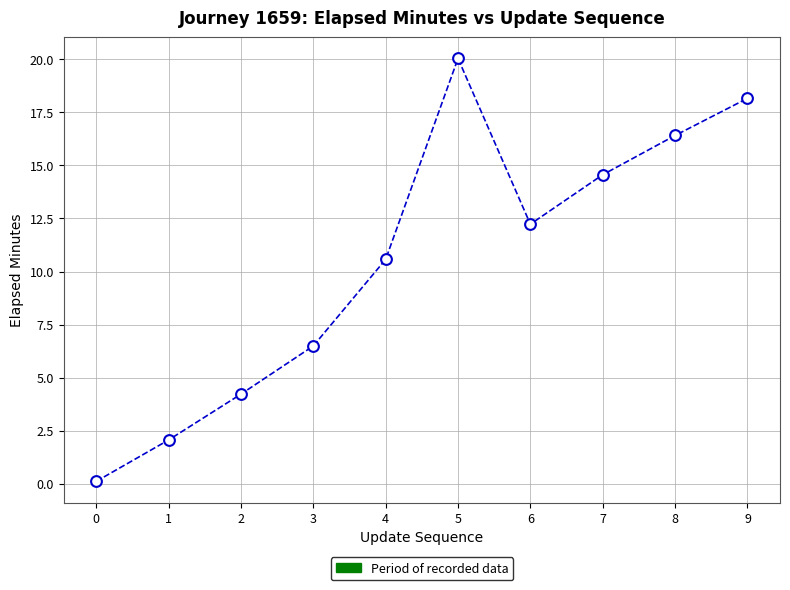

What is the average Y value?

10.5